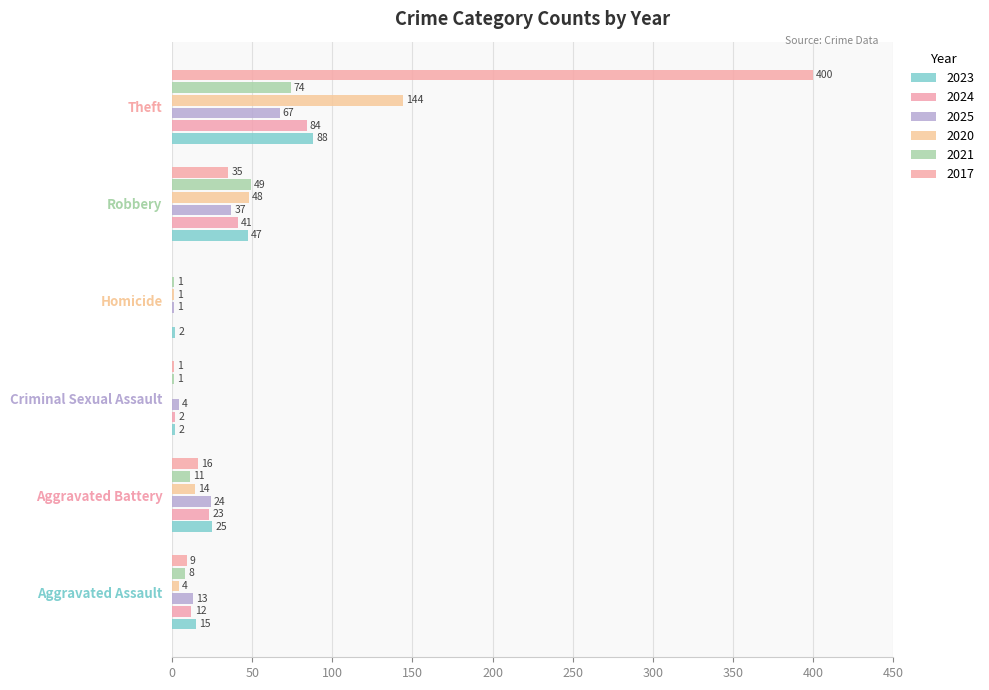

List the series in order of their peak value, lowest first.

2025, 2021, 2024, 2023, 2020, 2017